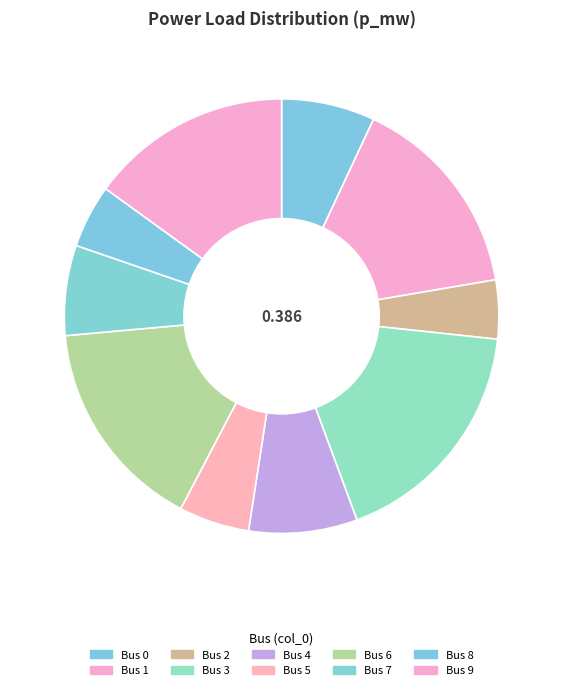

How many slices are in this pie chart?

10